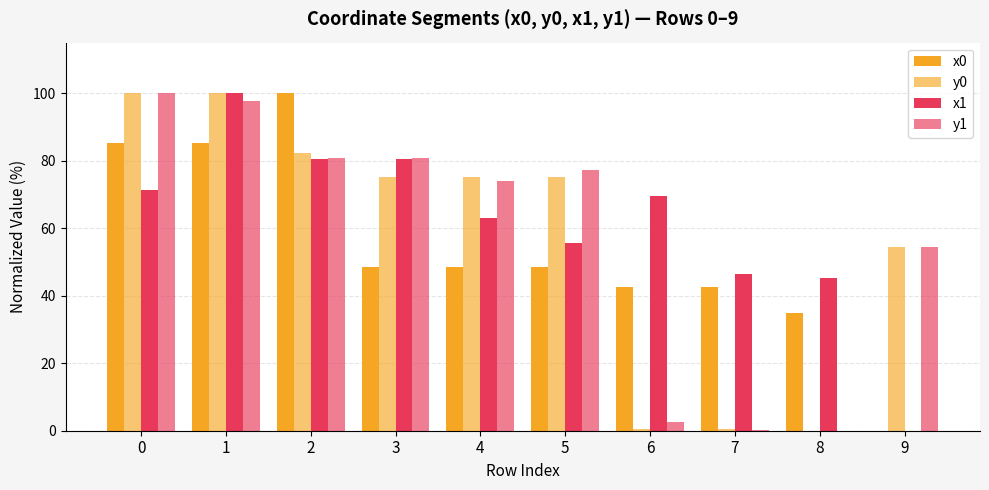

How many values in x0 are above zero?

9